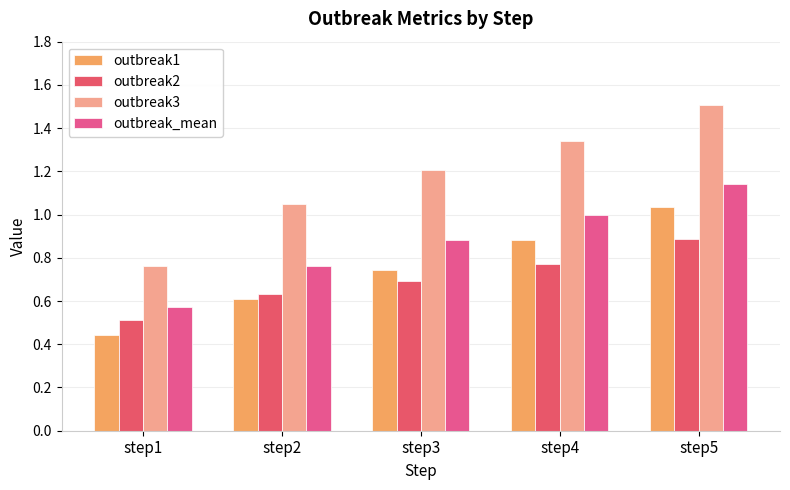

List the labels in order of outbreak_mean value, largest first.

step5, step4, step3, step2, step1